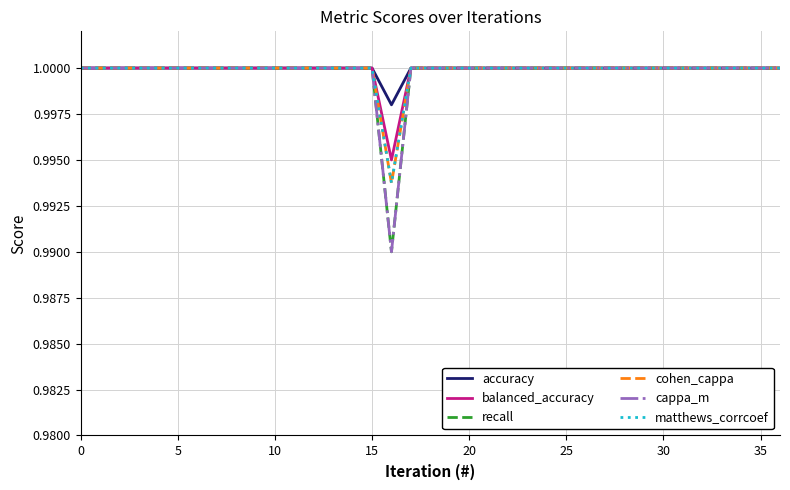

What is the label of the 8th point from the right?

29